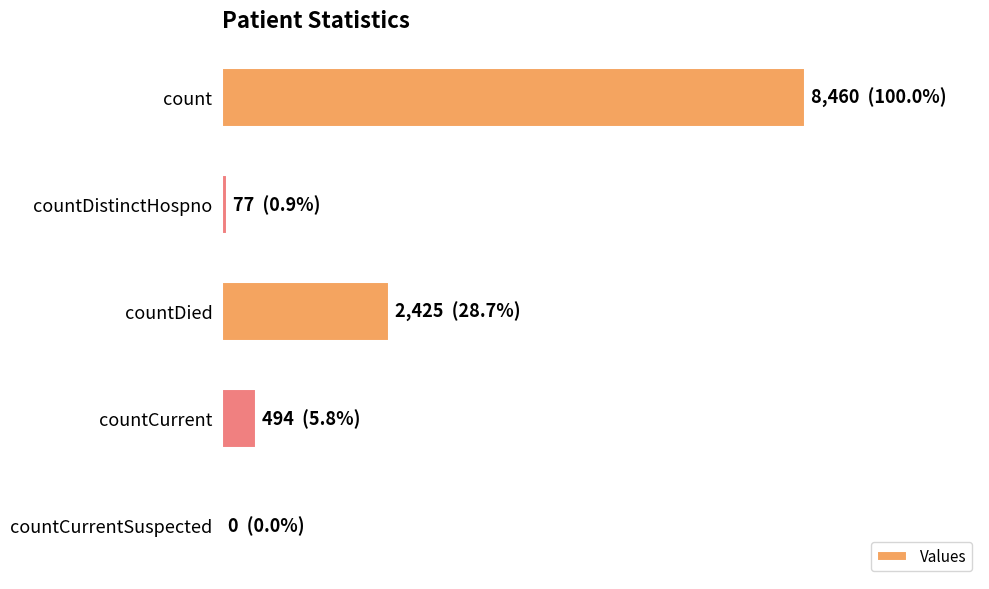

List the labels in order of value, largest first.

count, countDied, countCurrent, countDistinctHospno, countCurrentSuspected